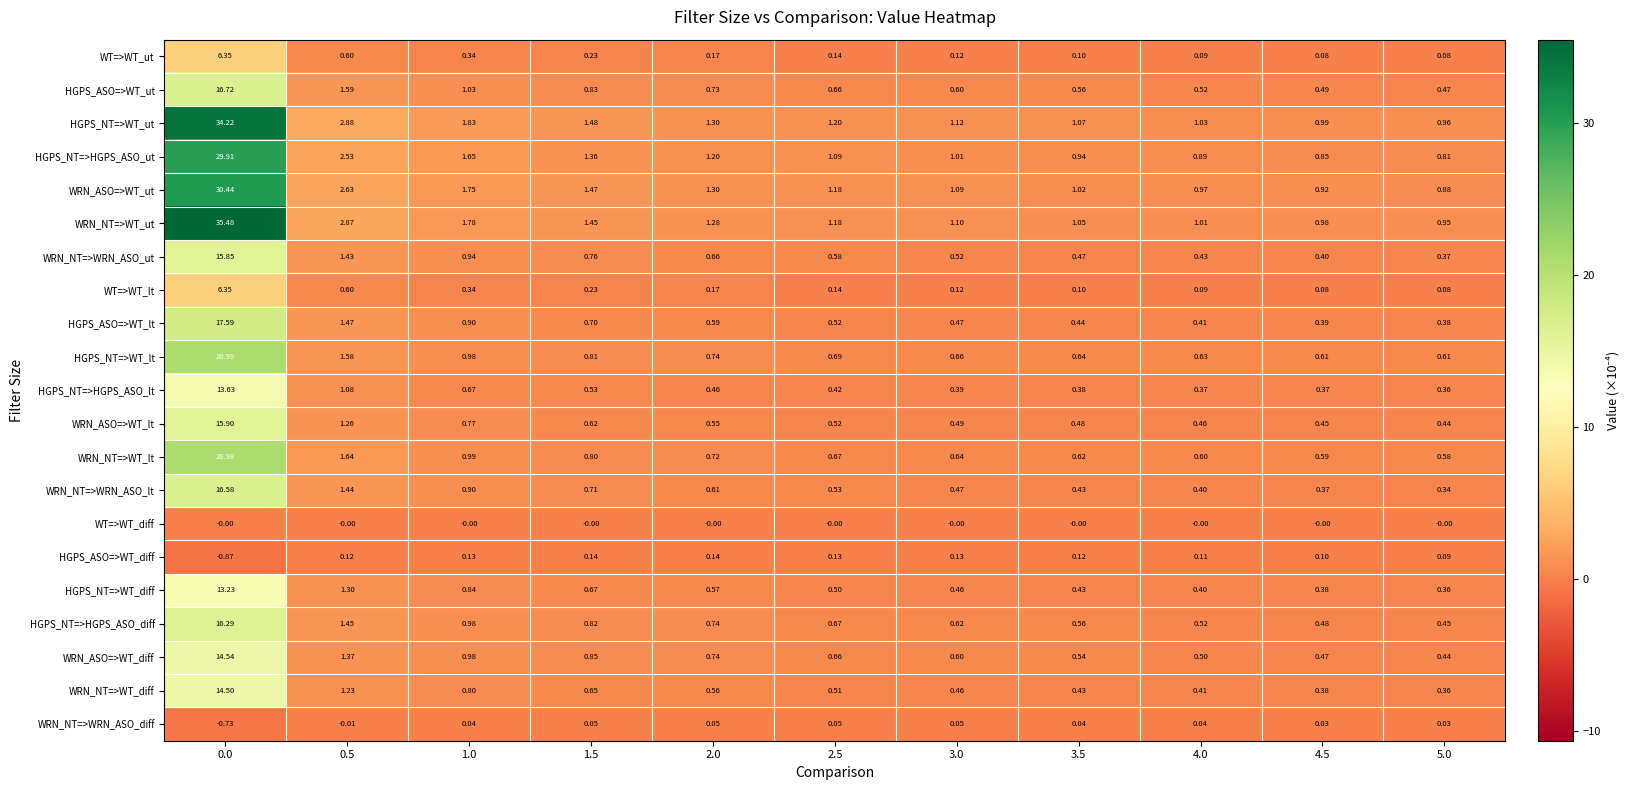

Between 1.5 and 5.0, which series saw the biggest shift?

WRN_ASO=>WT_ut